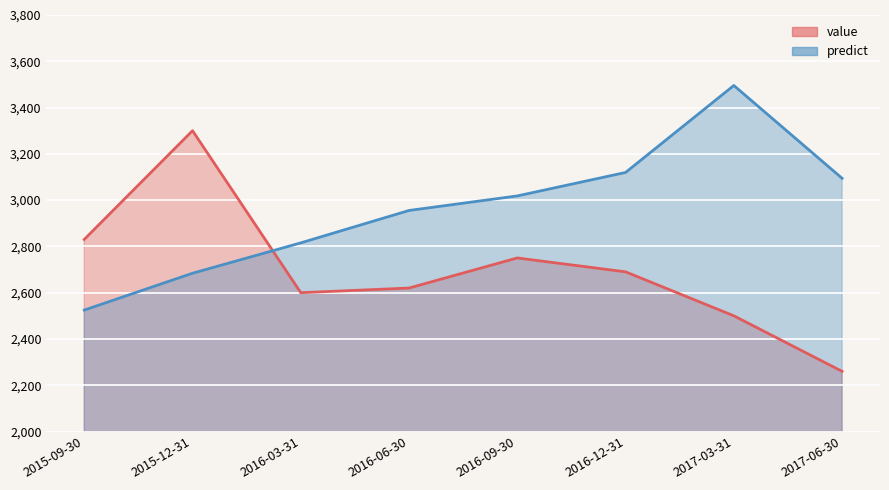

Reading right to left, what are all the values shown in this chart?

value: 2260.0	2500.0	2690.0	2750.0	2620.0	2600.0	3300.0	2830.0
predict: 3094.2	3495.4	3119.5	3018.1	2955.2	2815.2	2683.9	2524.7